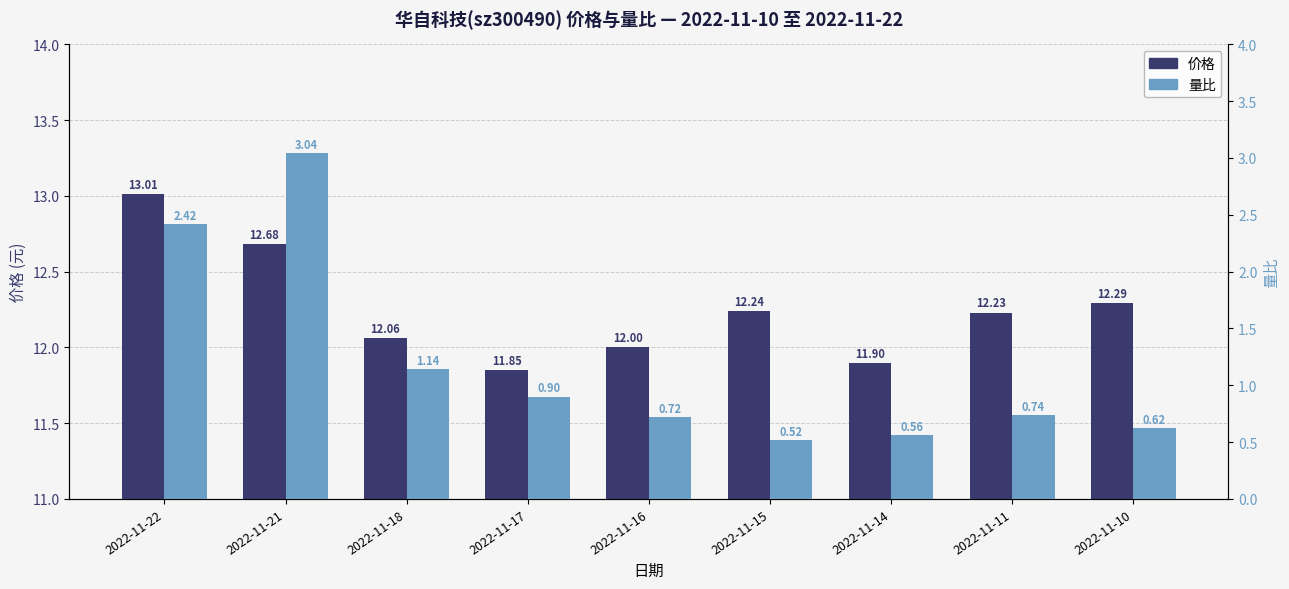

How many categories are shown in the chart?

9